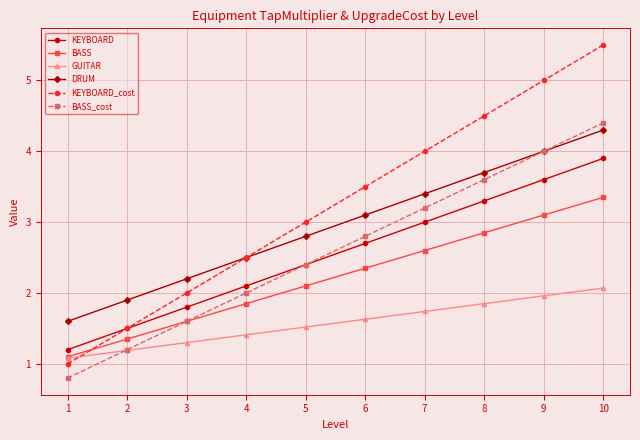

At which category is the sum across all series the highest?

10